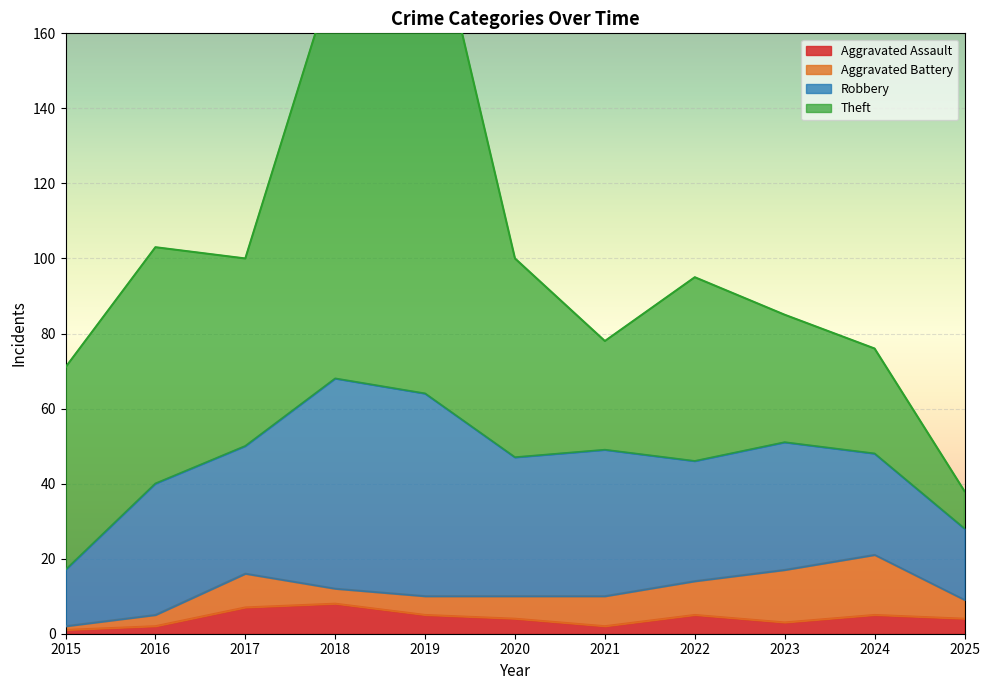

How many data points does each series have?

11